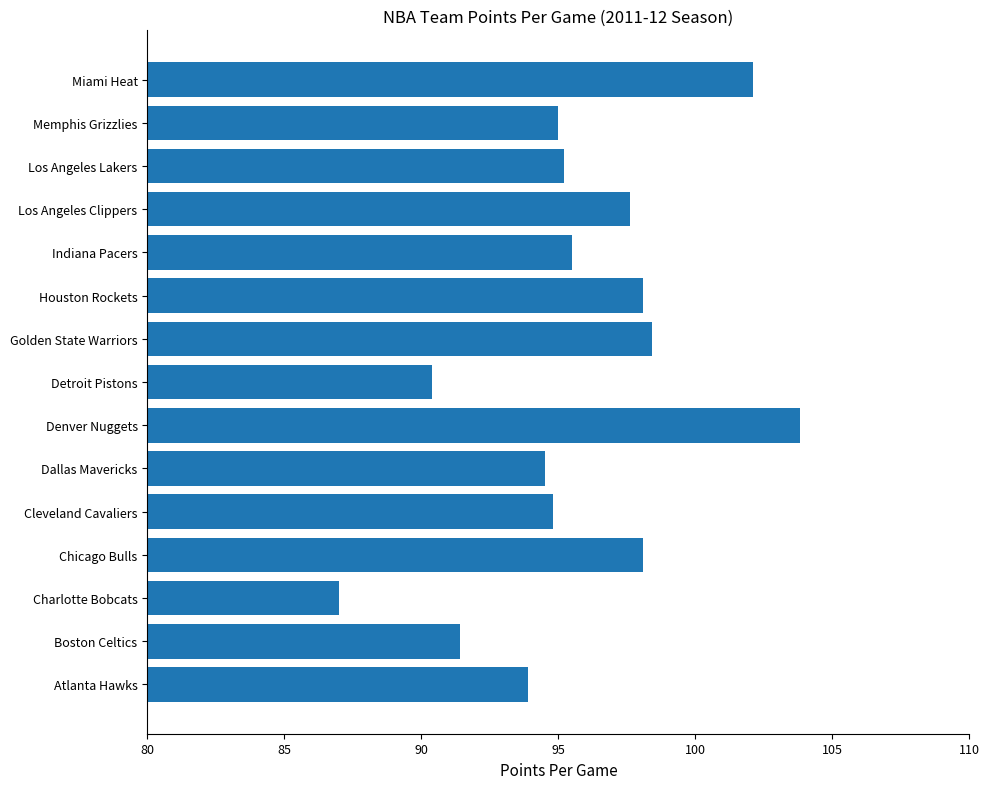

What is the minimum value shown in the chart?

87.0